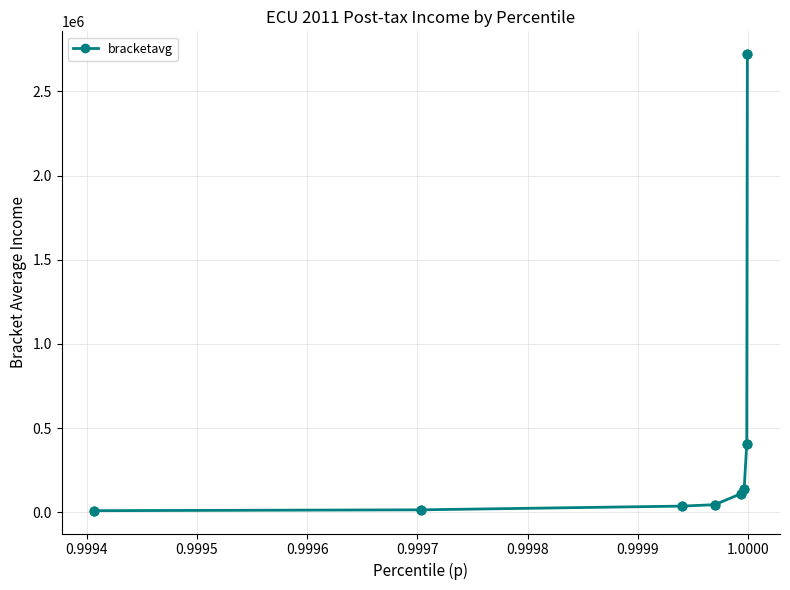

What is the greatest value displayed?

2720421.4